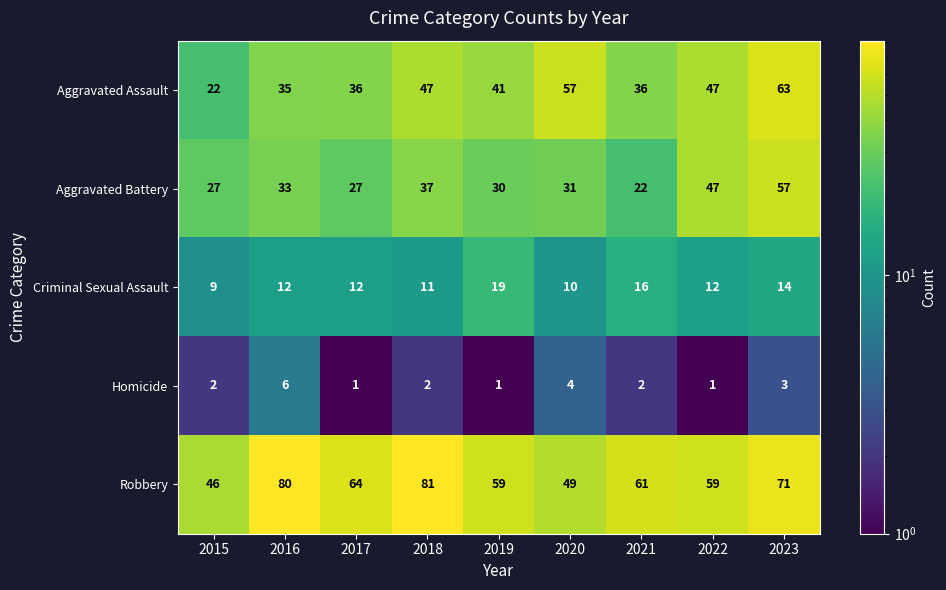

True or false: Criminal Sexual Assault has a value of 21 at 2023.

False